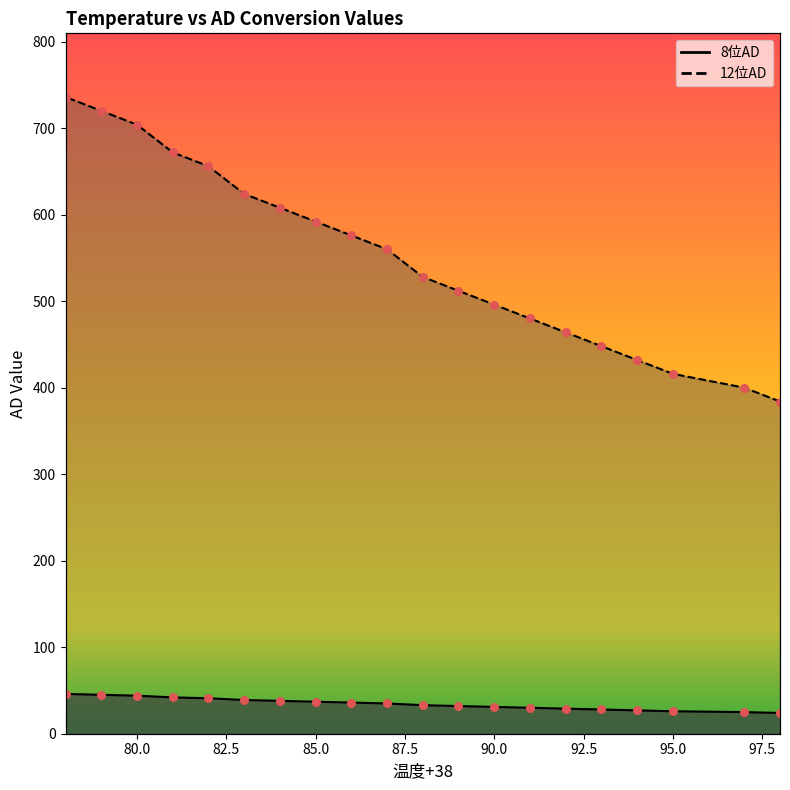

Which series reaches the minimum Y coordinate?

8位AD